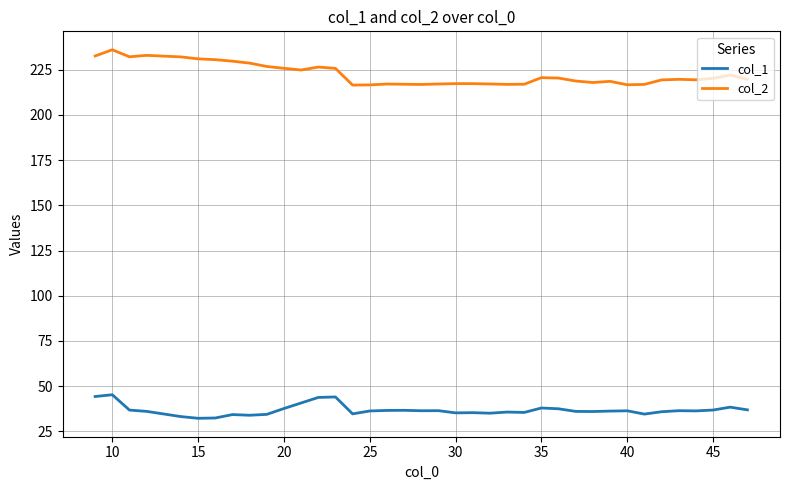

What is the difference between the maximum and minimum values in the col_2 series?

19.5